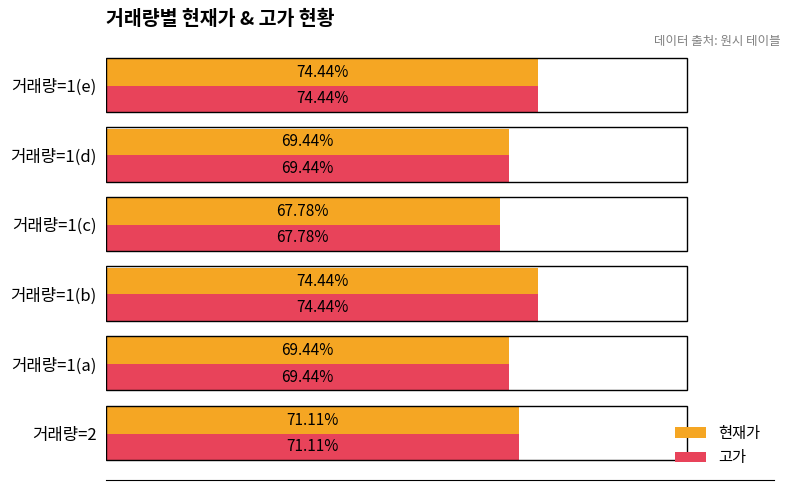

Is the value of 현재가 at 거래량=2 greater than the value of 고가 at 거래량=1(b)?

No